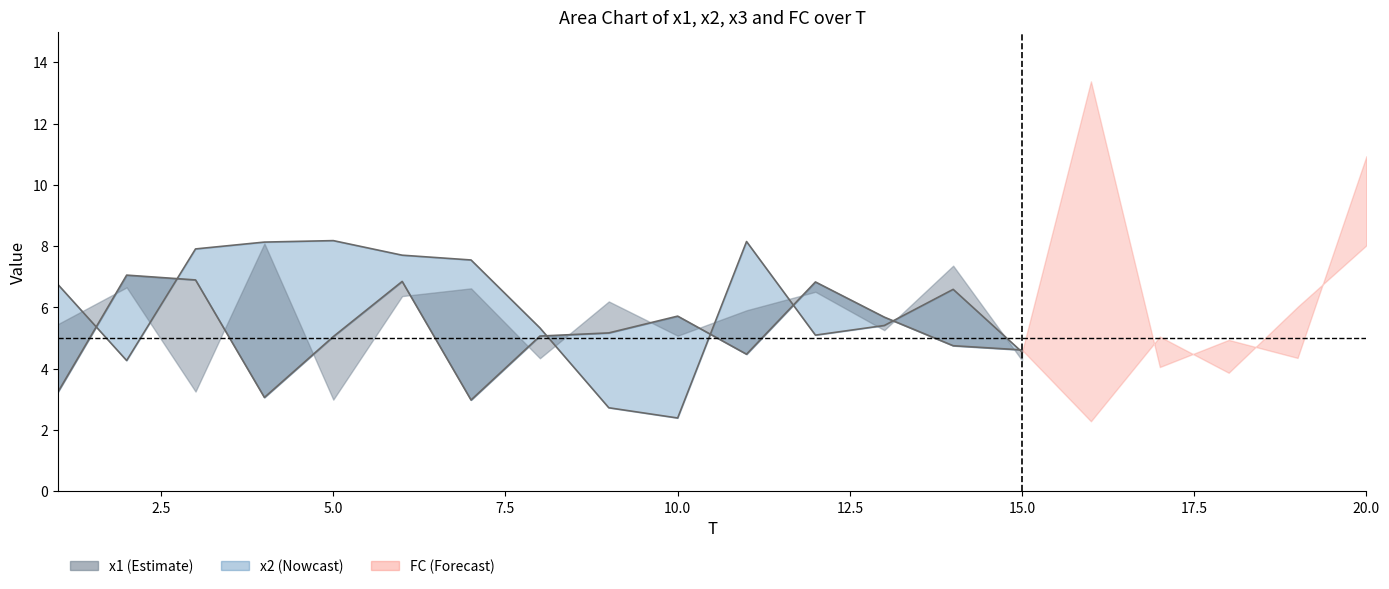

True or false: x2 and FC cross at least once.

True